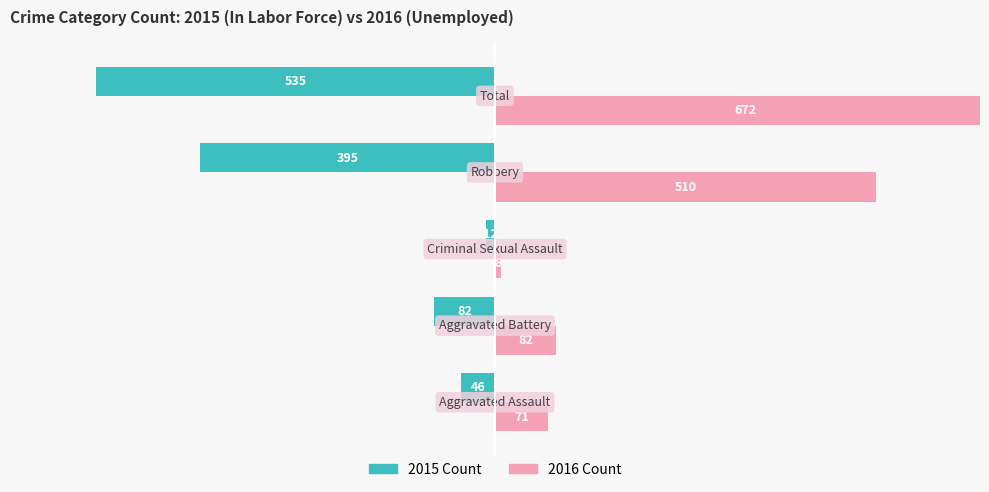

Which series has the largest total across all categories?

Unemployed